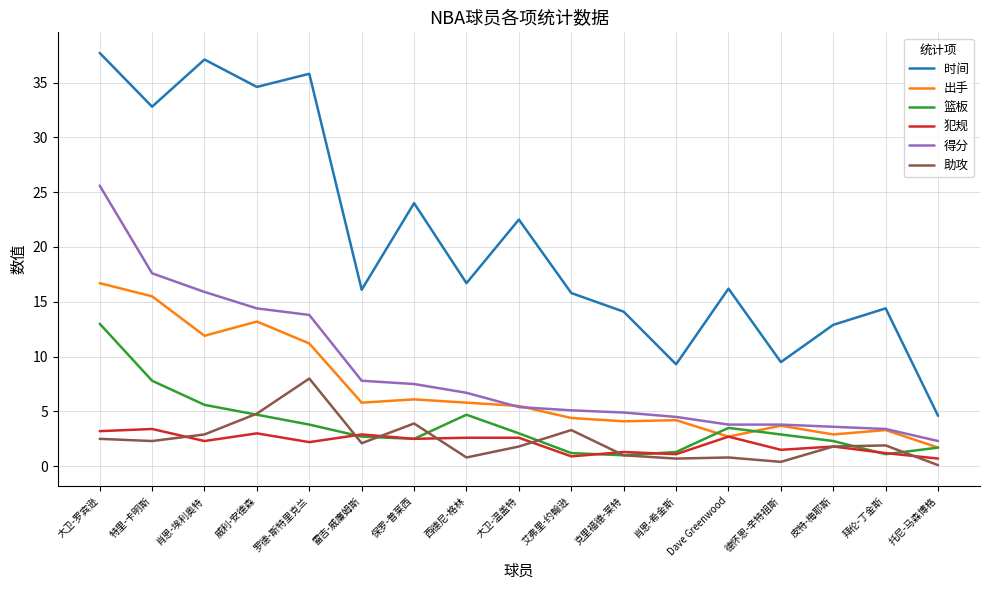

Does the chart have visible grid lines?

Yes